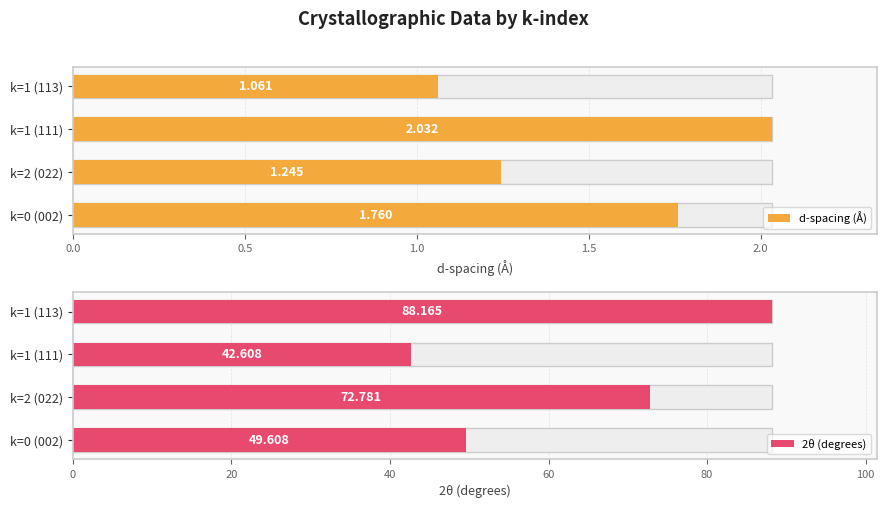

What is the total value across all series at k=1 (111)?

44.6